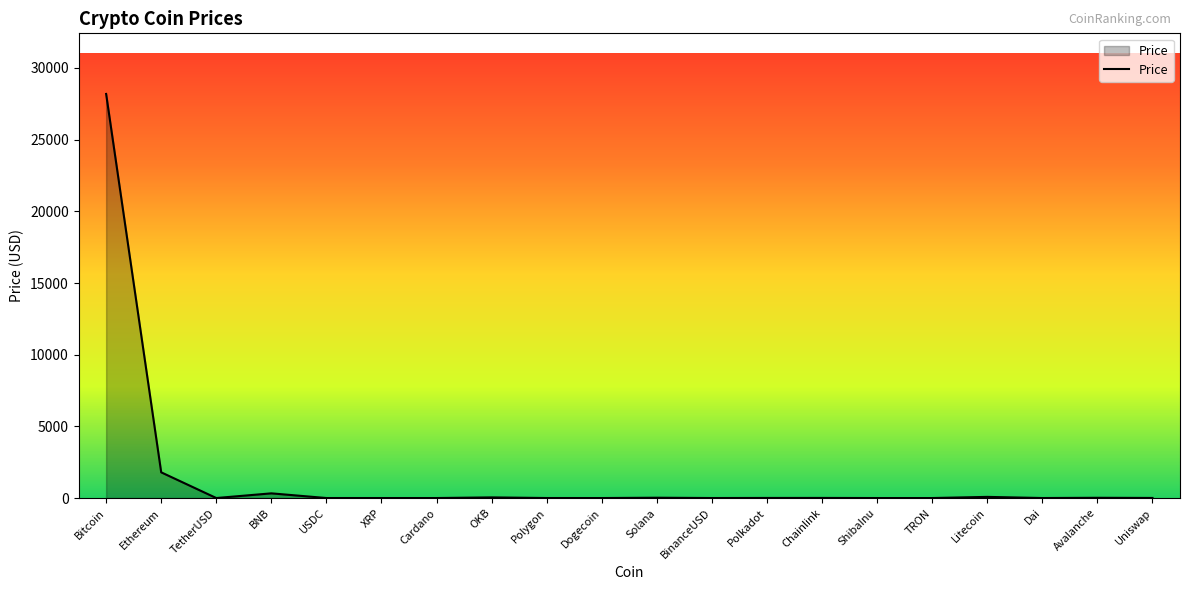

Does the chart display data point markers on the line(s)?

No